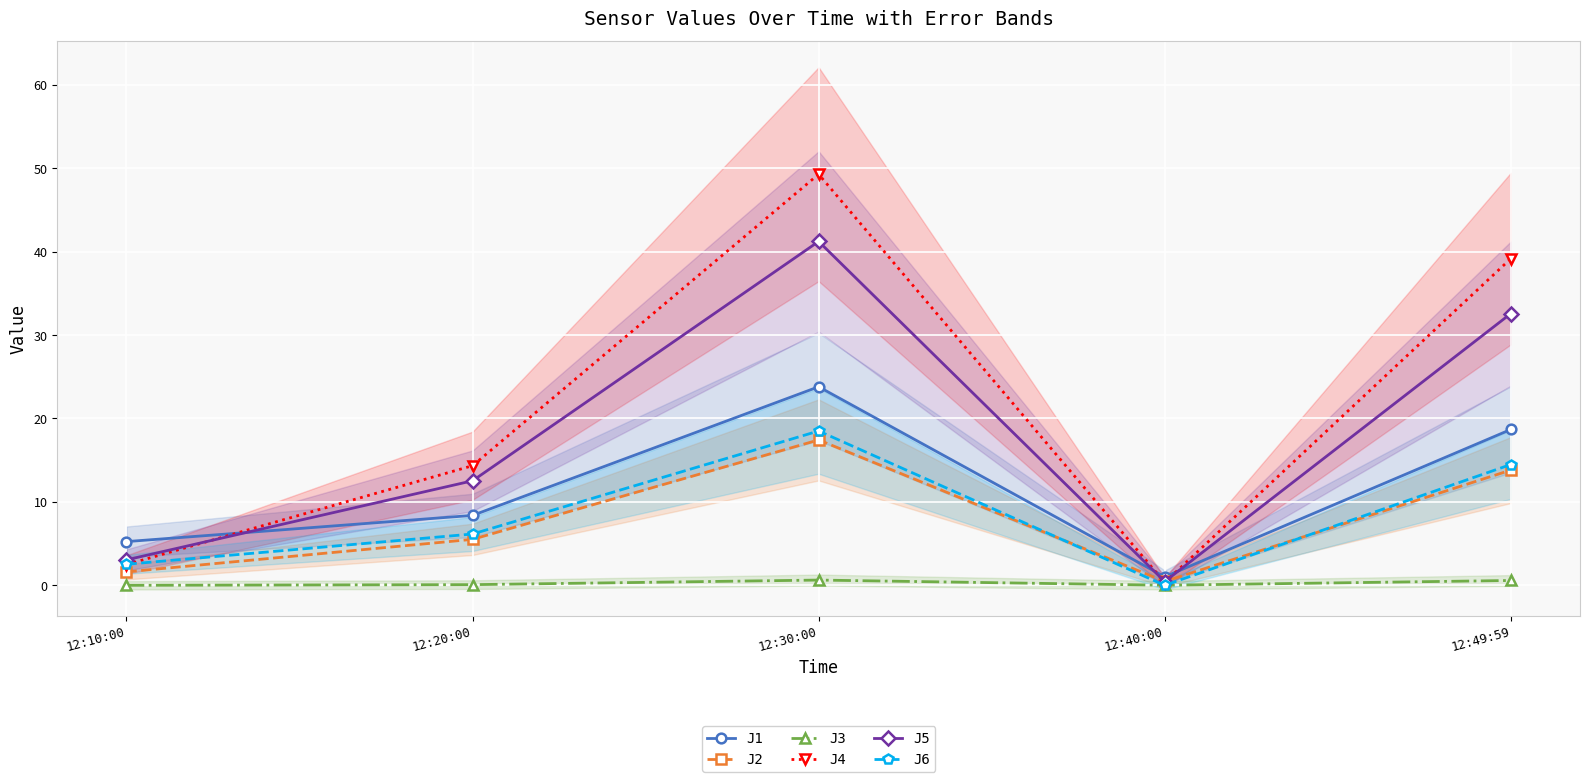

Reading left to right, list all the values displayed in this chart.

J1: 12:10:00=5.2	12:20:00=8.4	12:30:00=23.8	12:40:00=1.0	12:49:59=18.7
J2: 12:10:00=1.6	12:20:00=5.5	12:30:00=17.4	12:40:00=0.5	12:49:59=13.8
J3: 12:10:00=0.0	12:20:00=0.1	12:30:00=0.6	12:40:00=0.0	12:49:59=0.6
J4: 12:10:00=2.5	12:20:00=14.3	12:30:00=49.3	12:40:00=0.3	12:49:59=39.2
J5: 12:10:00=3.0	12:20:00=12.5	12:30:00=41.2	12:40:00=0.5	12:49:59=32.6
J6: 12:10:00=2.5	12:20:00=6.2	12:30:00=18.5	12:40:00=0.0	12:49:59=14.5